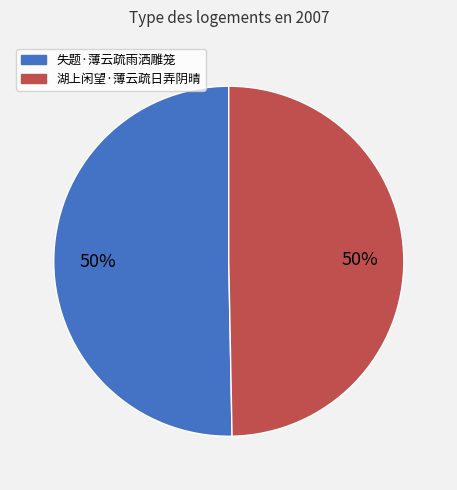

To the nearest percent, what portion does 失题·薄云疏雨洒雕笼 represent?

50%